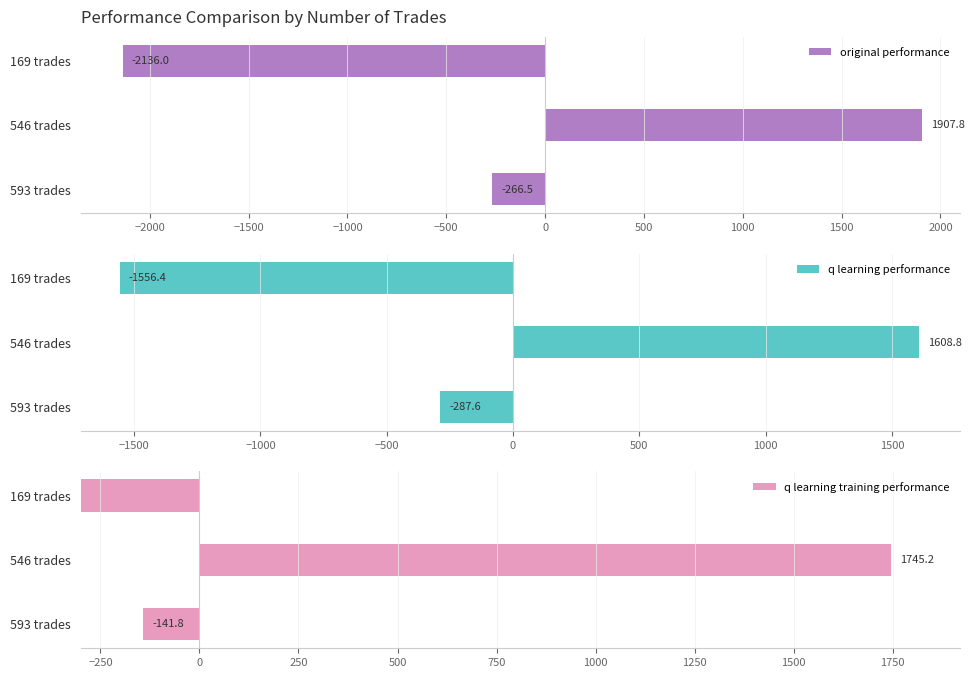

What is the difference between the maximum and minimum values in the q learning training performance series?

51745.2